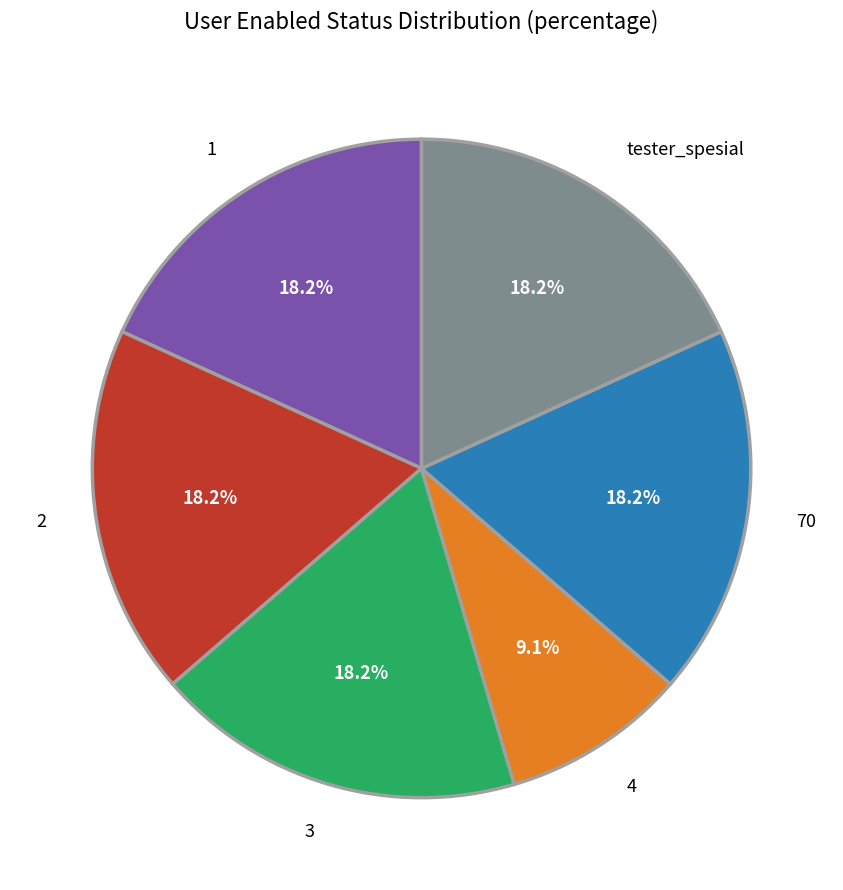

To the nearest percent, what is the difference between the largest and smallest slice percentages?

9%